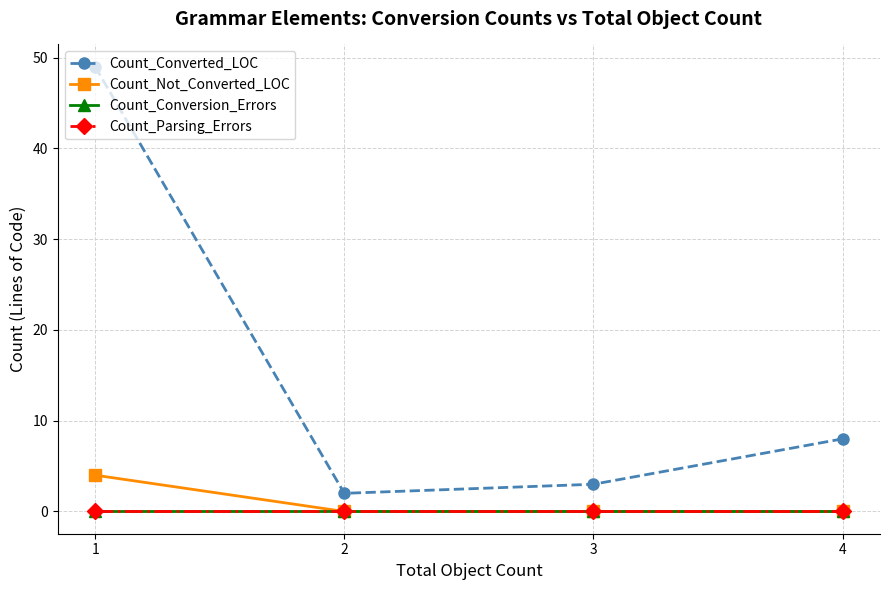

What are all the series names shown in the legend?

Count_Converted_LOC, Count_Not_Converted_LOC, Count_Conversion_Errors, Count_Parsing_Errors